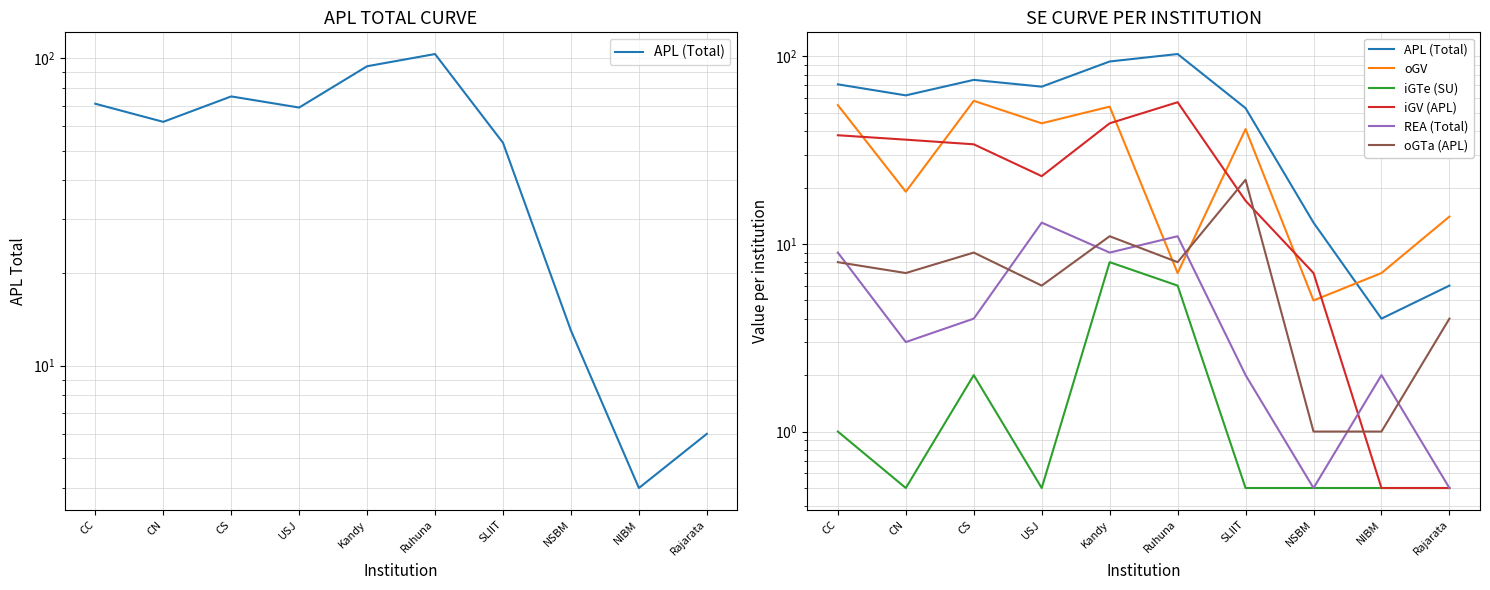

Between CC and Ruhuna, which series saw the biggest shift?

oGV